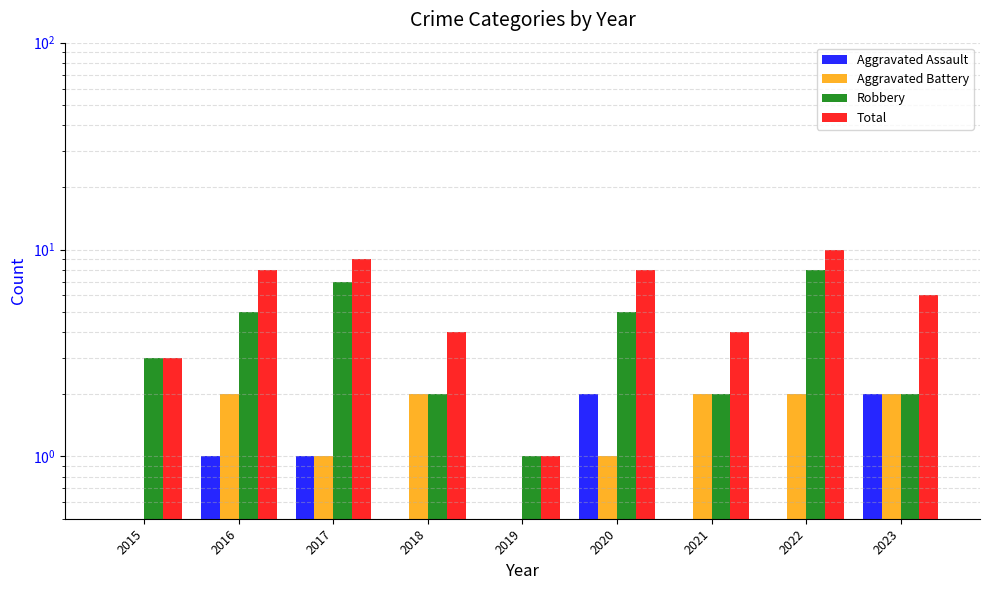

Rank the series by their maximum value, from highest to lowest.

Total, Robbery, Aggravated Assault, Aggravated Battery